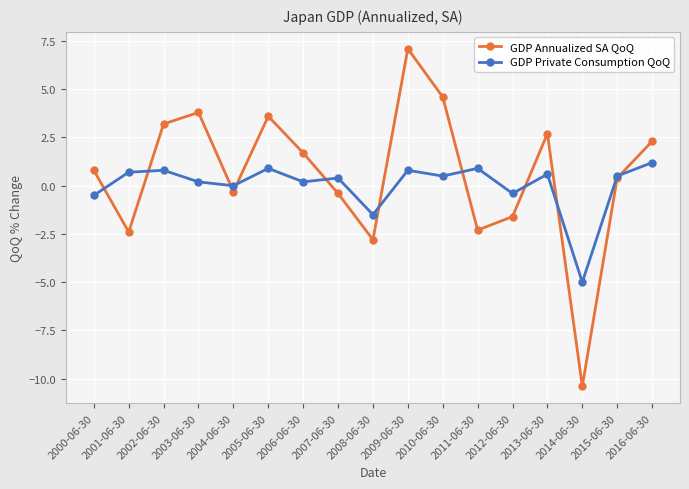

What is the difference between the second highest and minimum values in the GDP Annualized SA QoQ series?

15.0